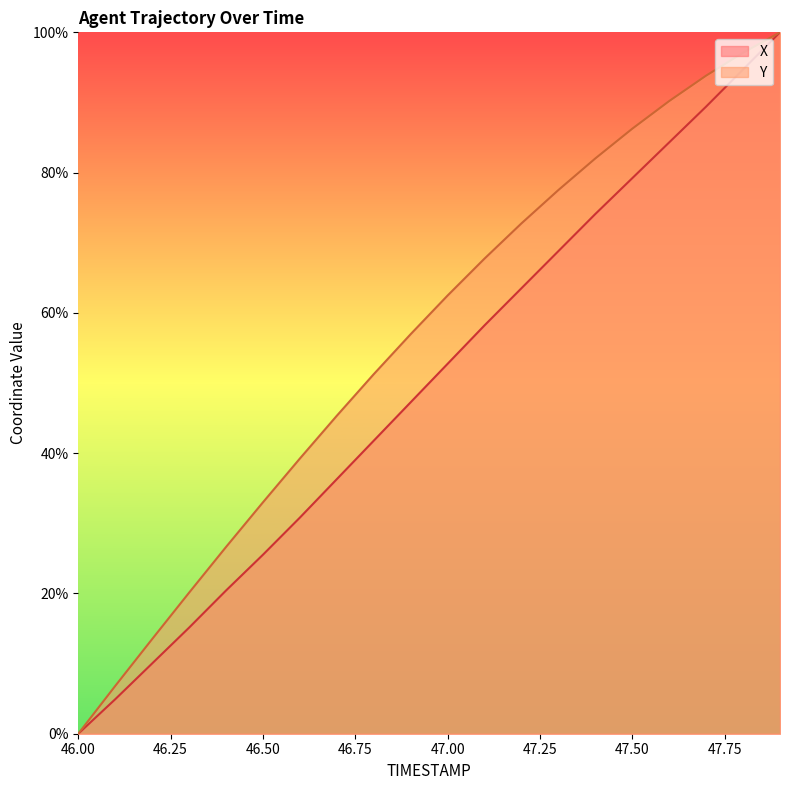

Count the number of categories in the chart.

20